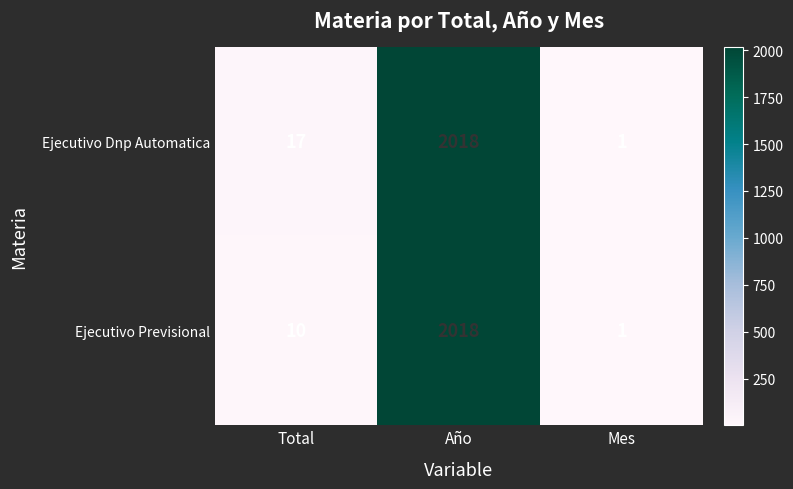

Rank the series by their average value, from lowest to highest.

Ejecutivo Previsional, Ejecutivo Dnp Automatica